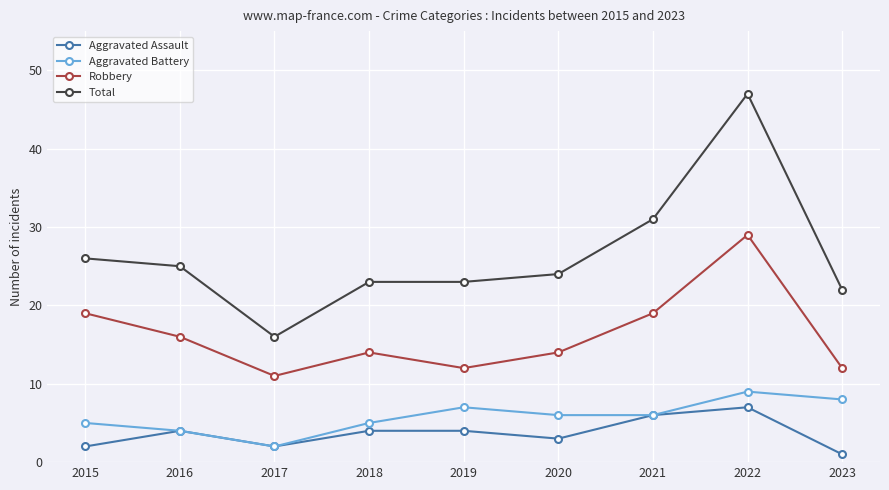

Is the value of Aggravated Battery at 2022 greater than the value of Robbery at 2020?

No